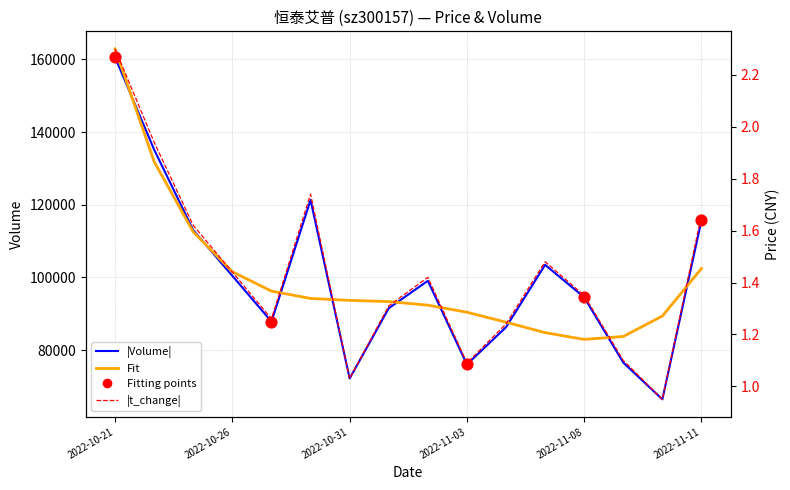

Which series has the largest Y range (max minus min)?

volume